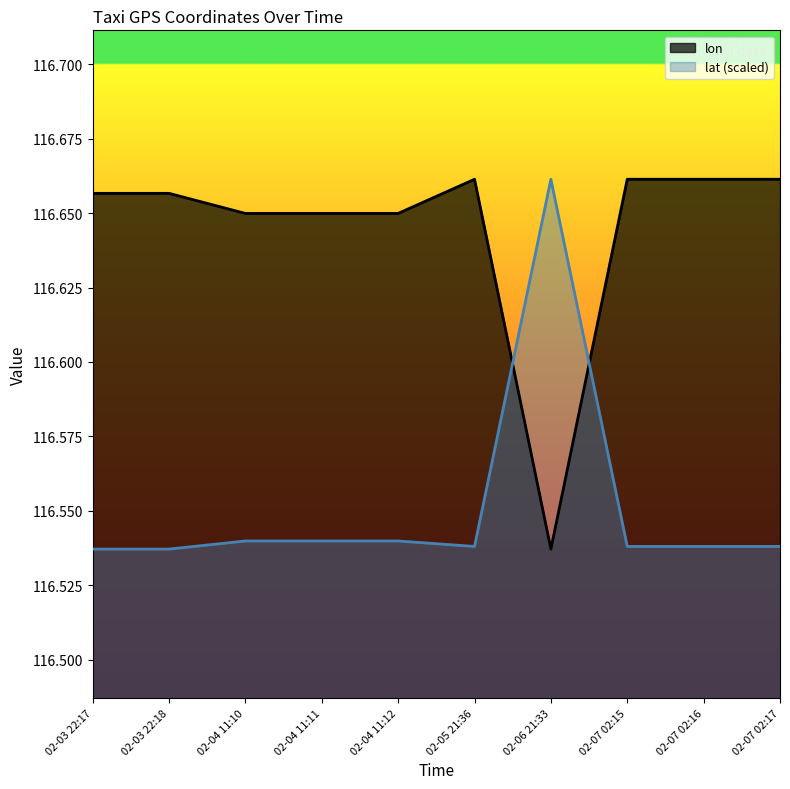

Which series ends up on top after the final intersection of lat (scaled) and lon?

lon